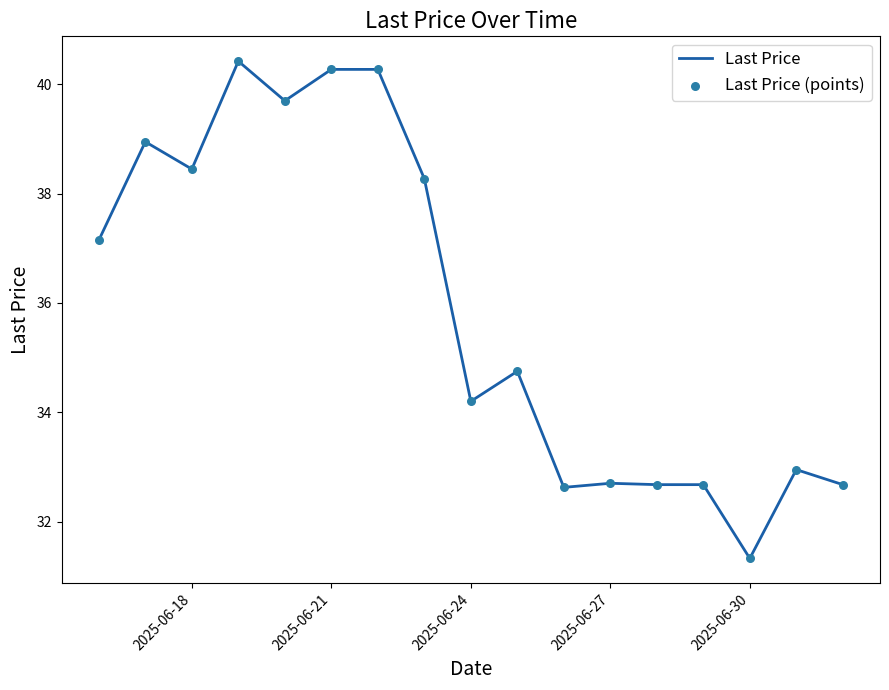

What is the difference between the maximum and minimum values?

9.1